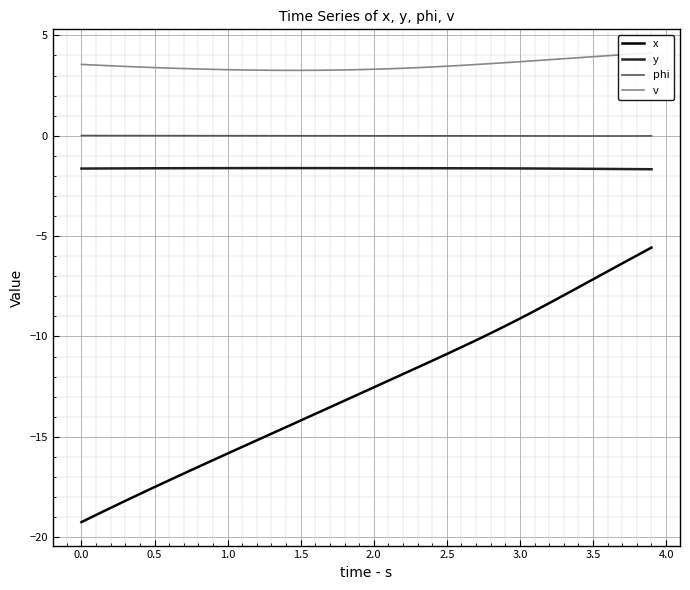

Count the number of data series in this chart.

4